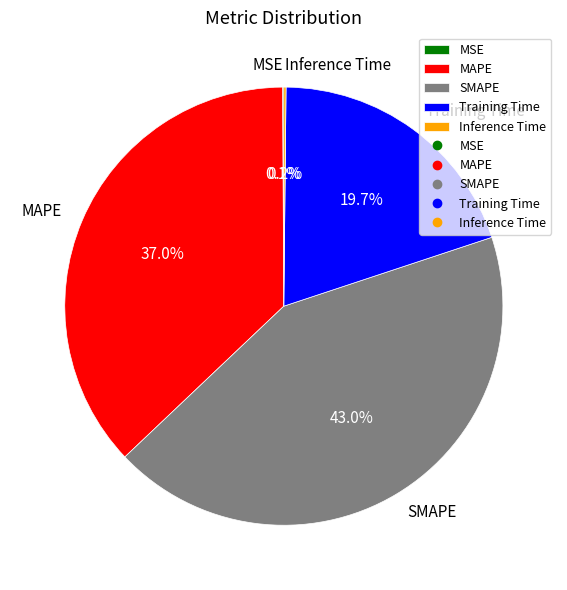

What is the largest slice in the pie chart?

SMAPE